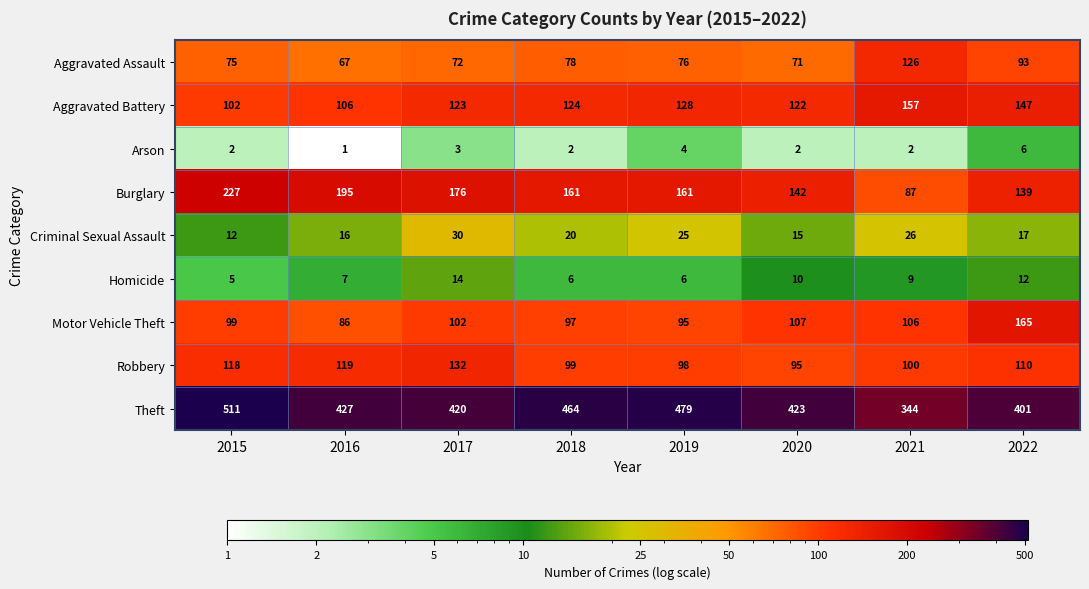

Which series has the largest range (max minus min)?

Theft